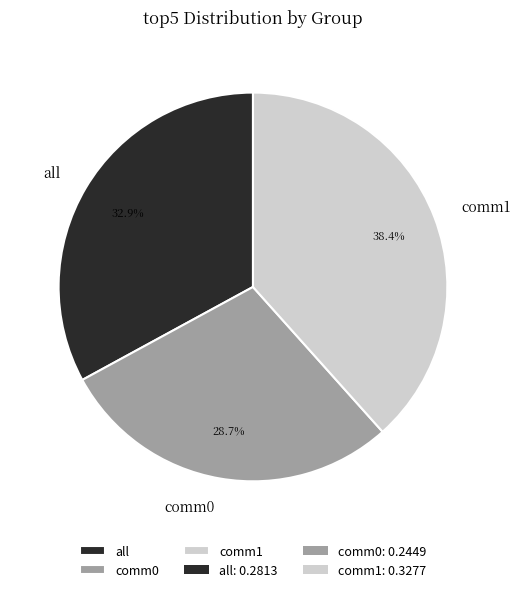

How many slices are in this pie chart?

3